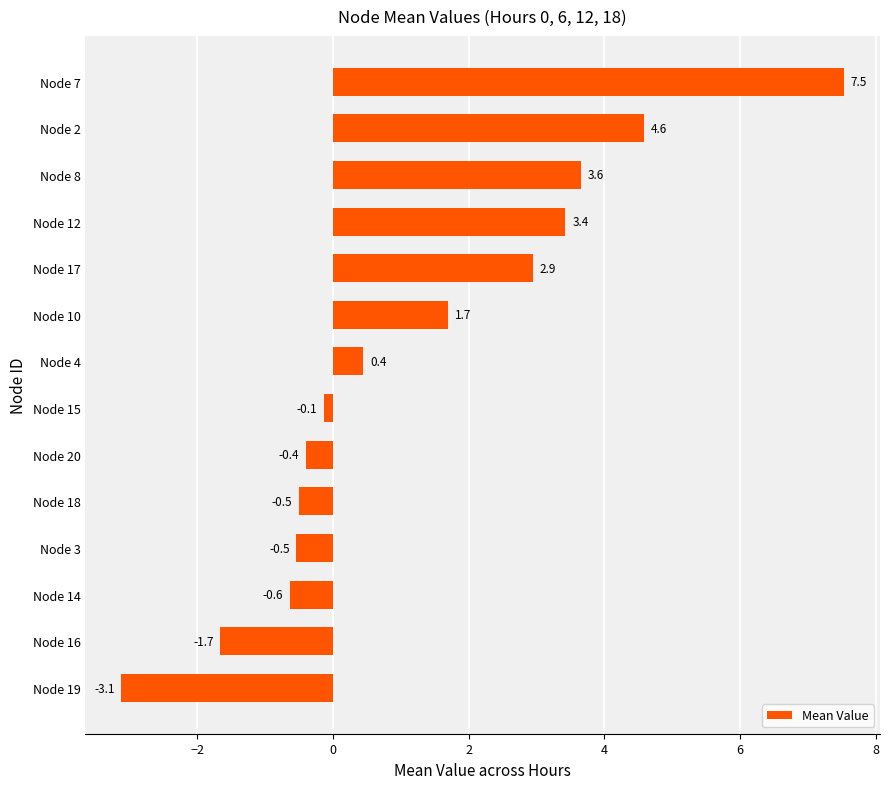

Between Node 4 and Node 20, which is larger?

Node 4